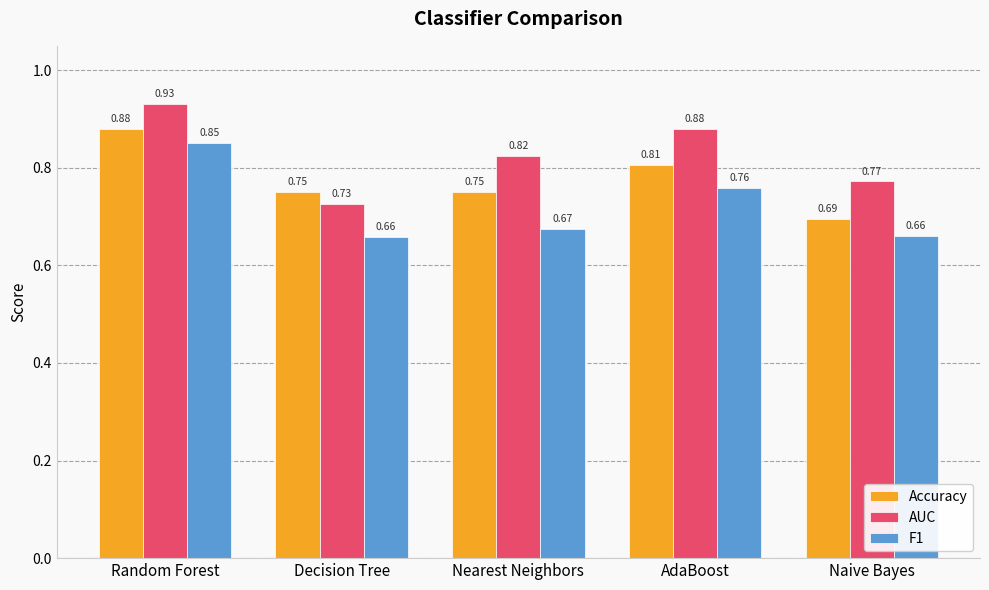

How many groups of bars are there?

5